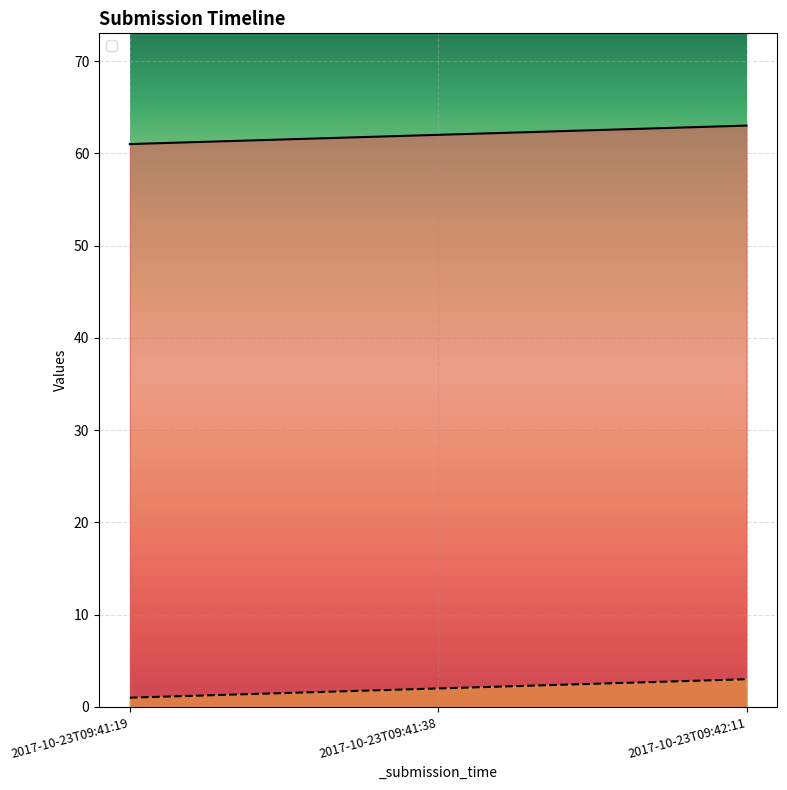

What is the minimum value shown in the chart?

1